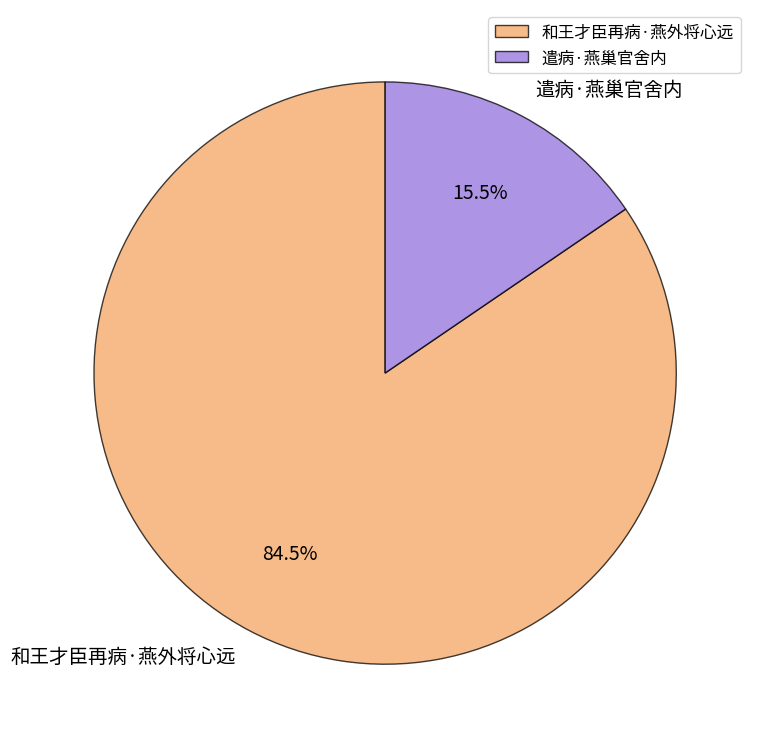

What percentage is NOT represented by 和王才臣再病·燕外将心远?

15.5%